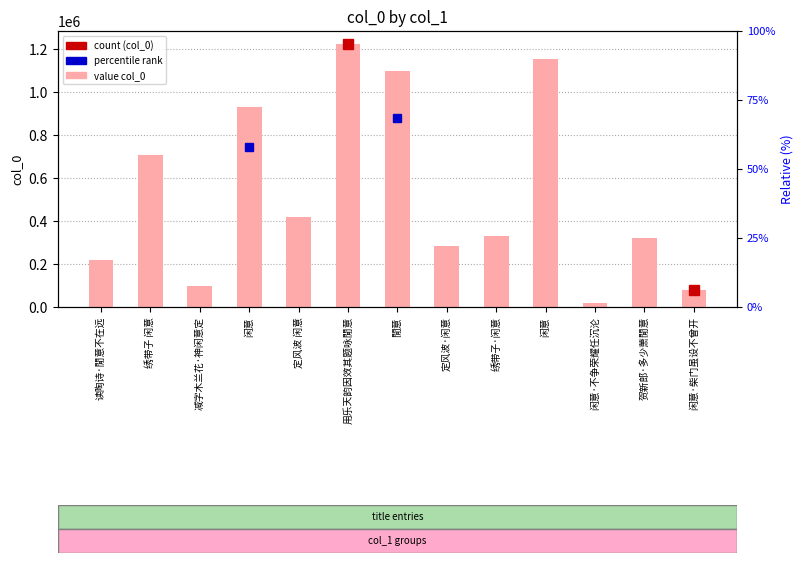

List the labels in order of value, largest first.

用乐天韵因效其题咏閒意, 闲意, 閒意, 闲意, 绣带子 闲意, 定风波 闲意, 绣带子·闲意, 贺新郎·多少萧閒意, 定风波·闲意, 读陶诗·閒意不在远, 减字木兰花·神闲意定, 闲意·柴门虽设不曾开, 闲意·不争荣耀任沉沦